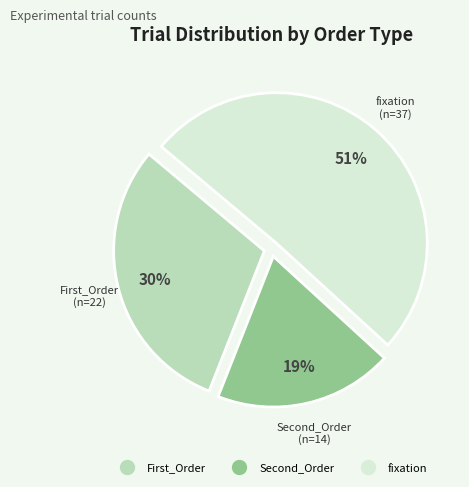

Do First_Order and fixation together represent more than half of the pie?

Yes